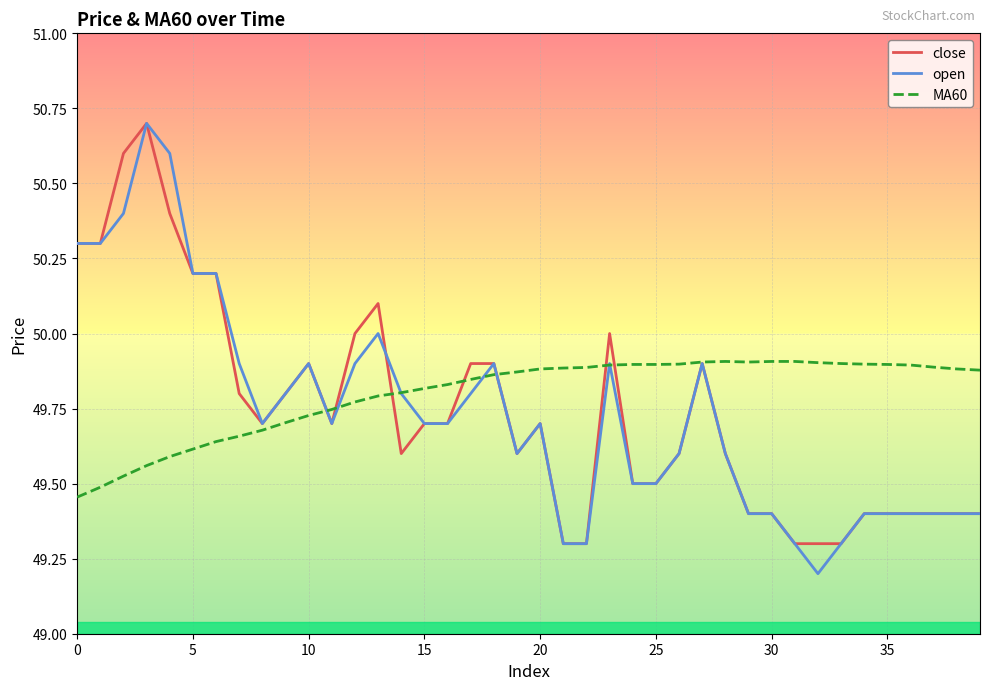

What is the minimum value shown in the chart?

49.2